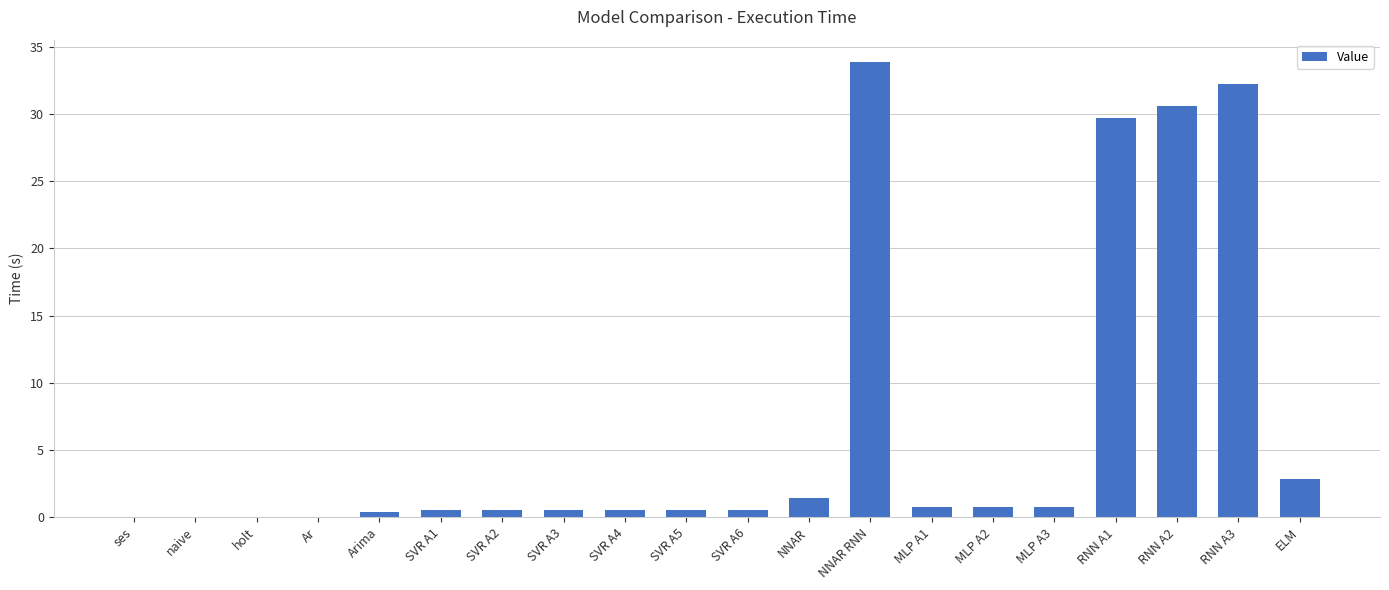

What is the sum of all values?

136.7